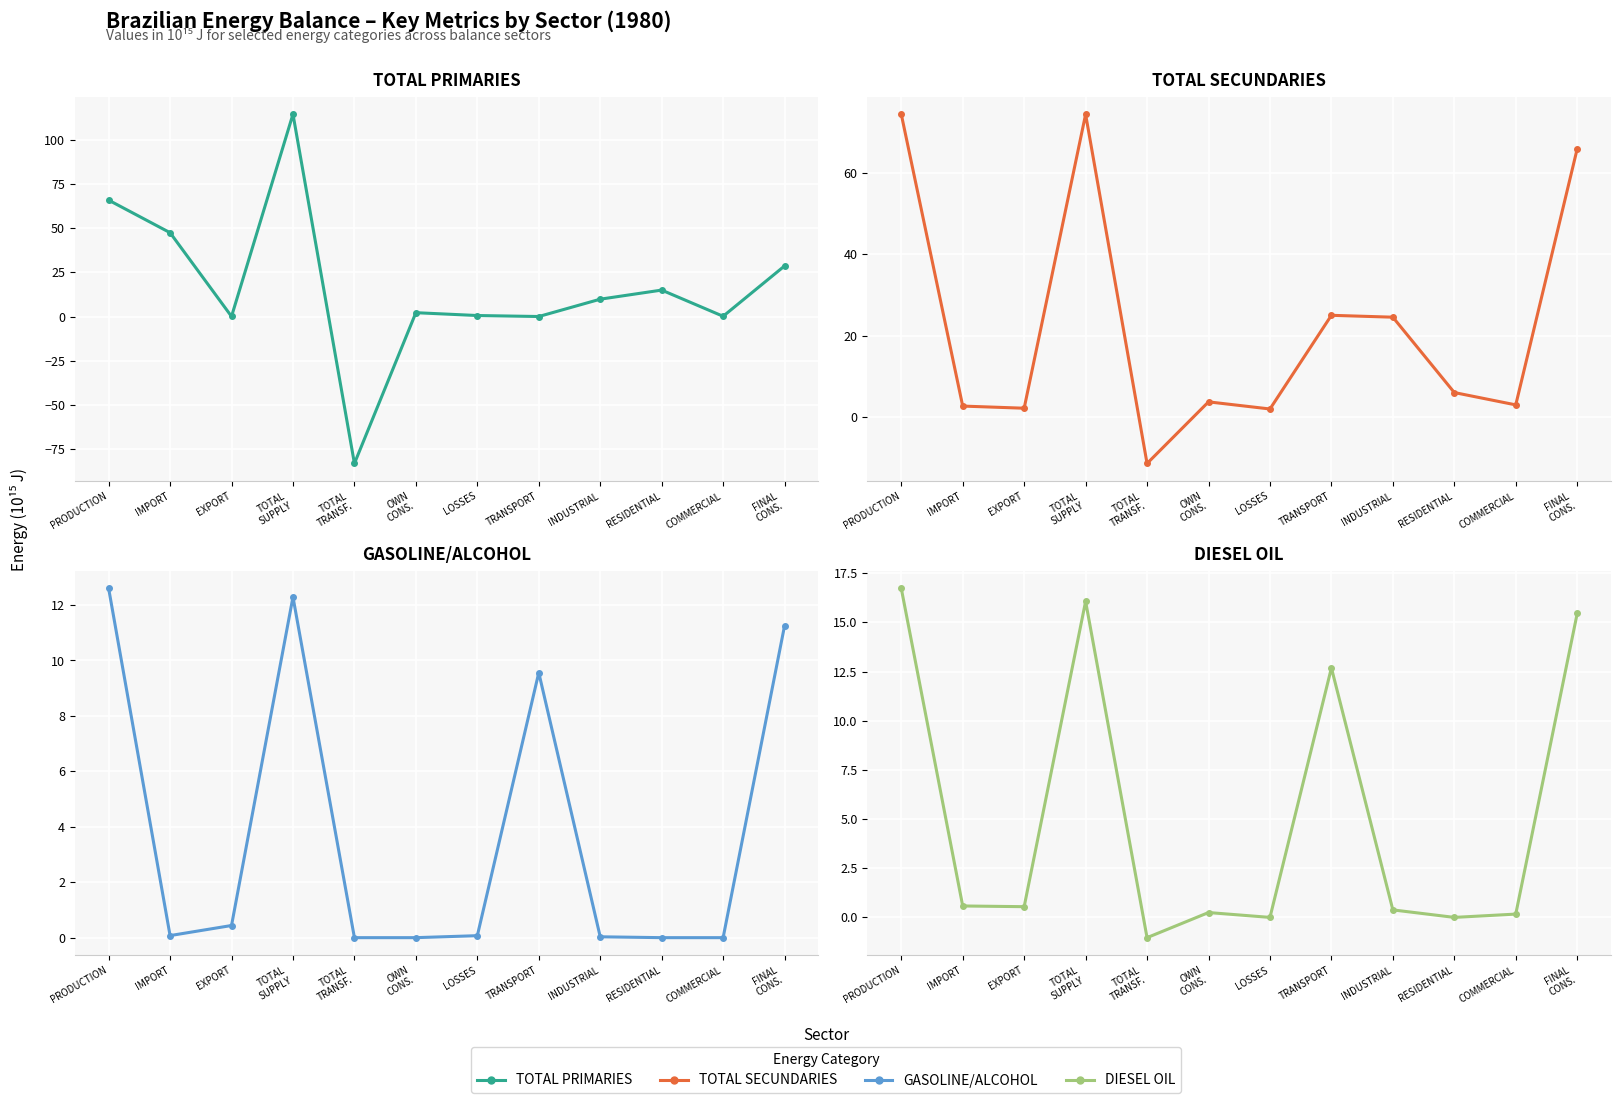

What is the sum of all GASOLINE/ALCOHOL values?

46.3